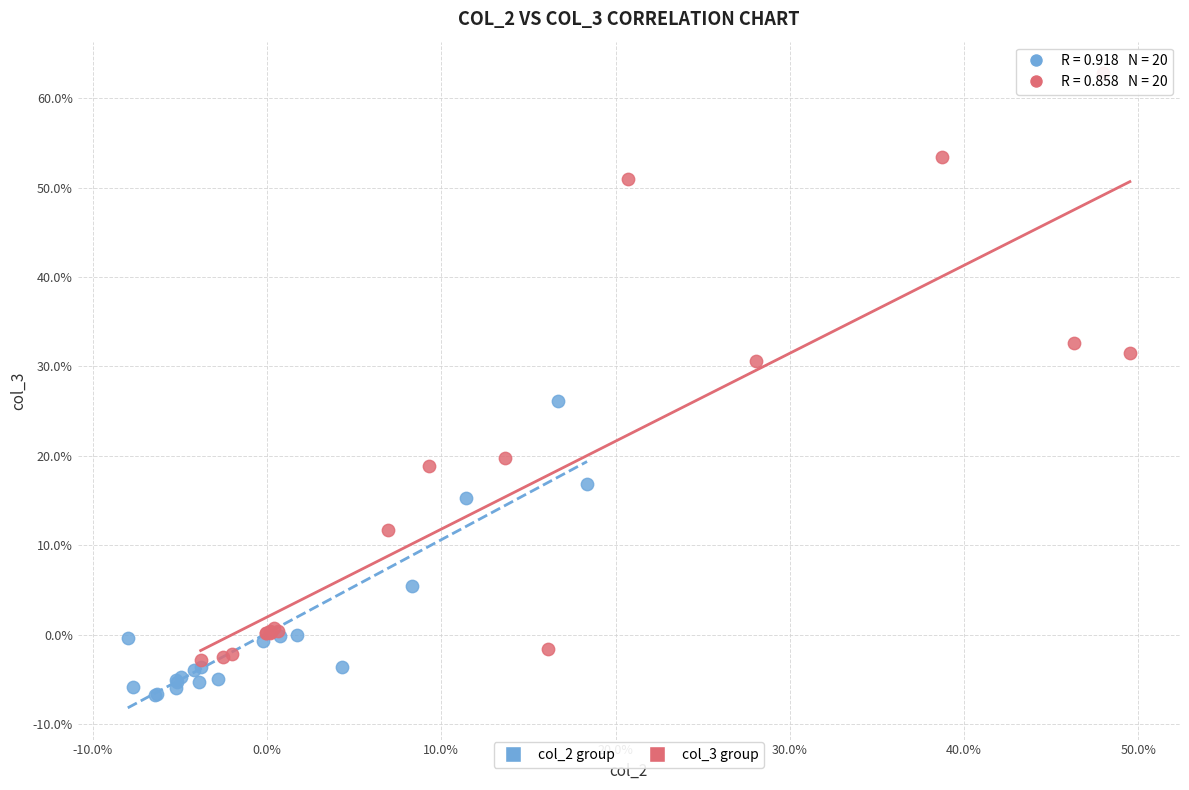

Which series contains the lowest Y value?

col_2 group